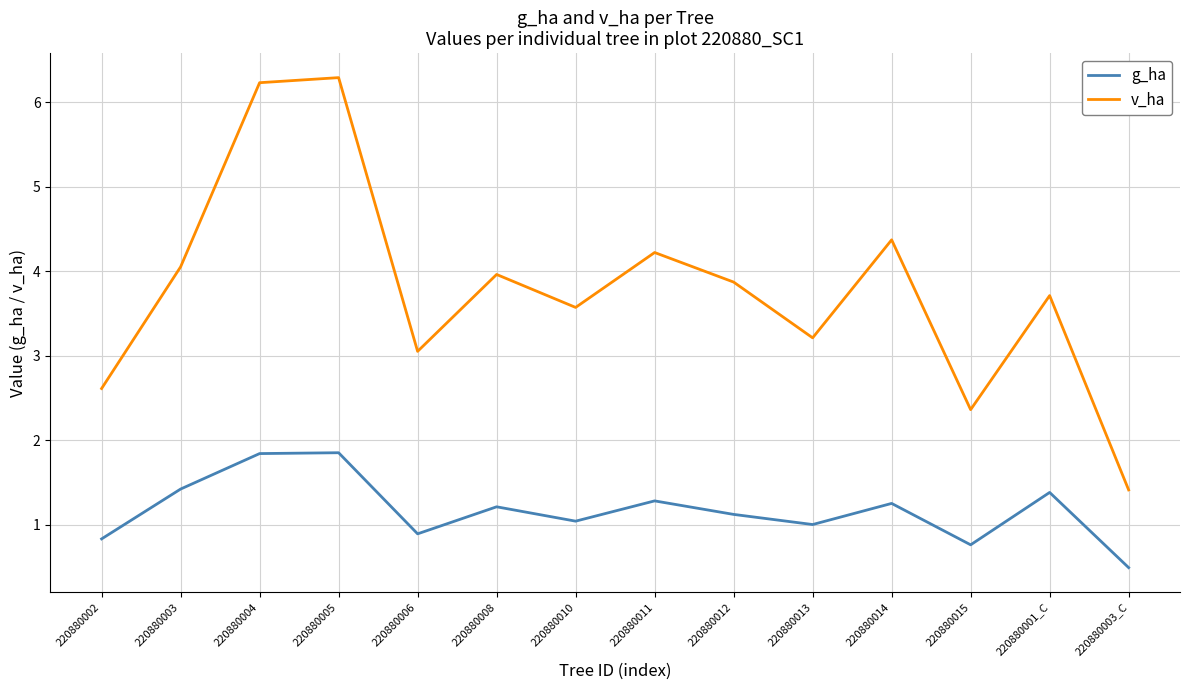

True or false: v_ha and g_ha cross at least once.

False